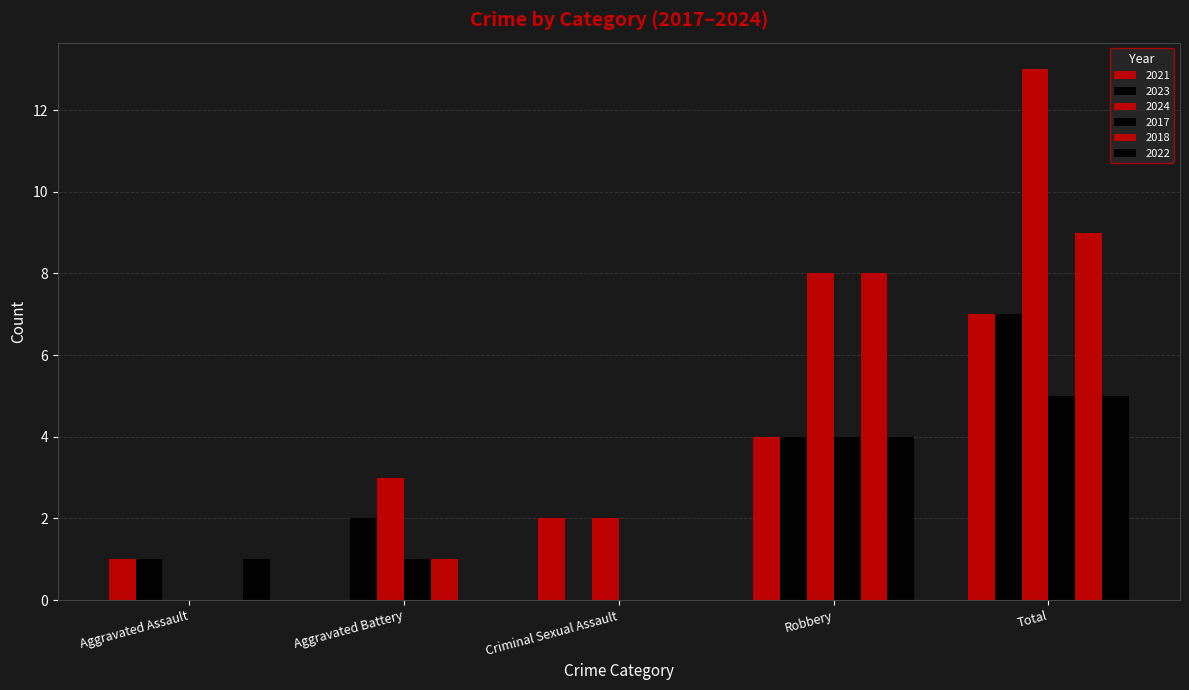

How many values in 2023 are above zero?

4